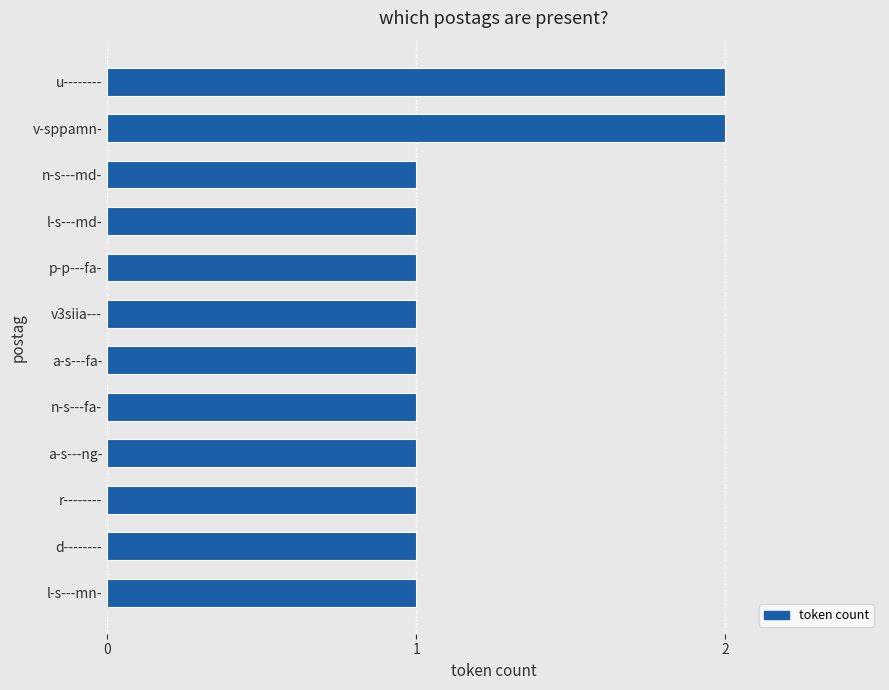

What is the sum of all values?

14